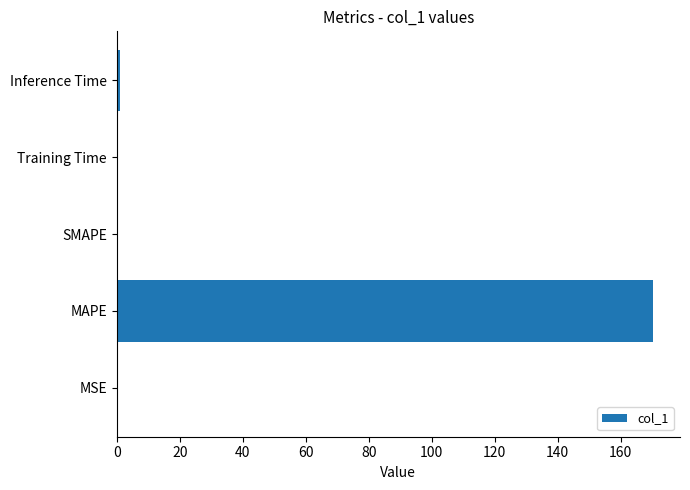

What is the sum of all values?

171.5